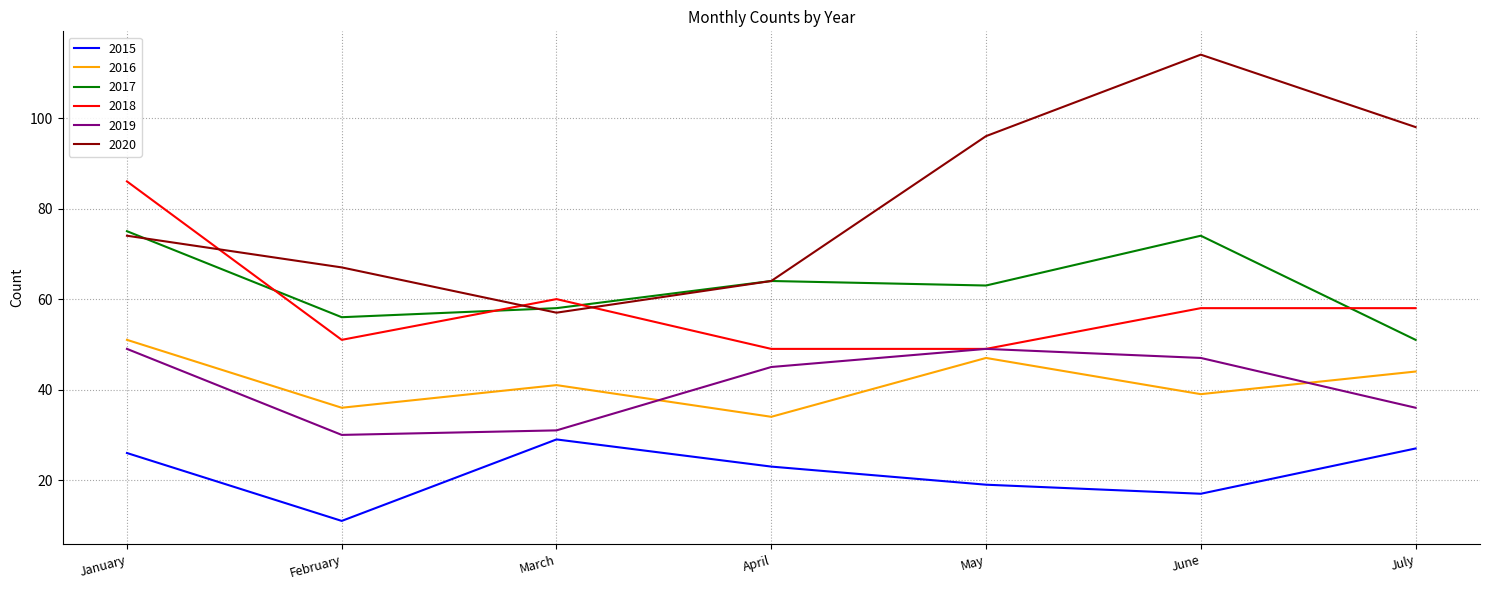

What is the sum of the 2017 values at May and April?

127